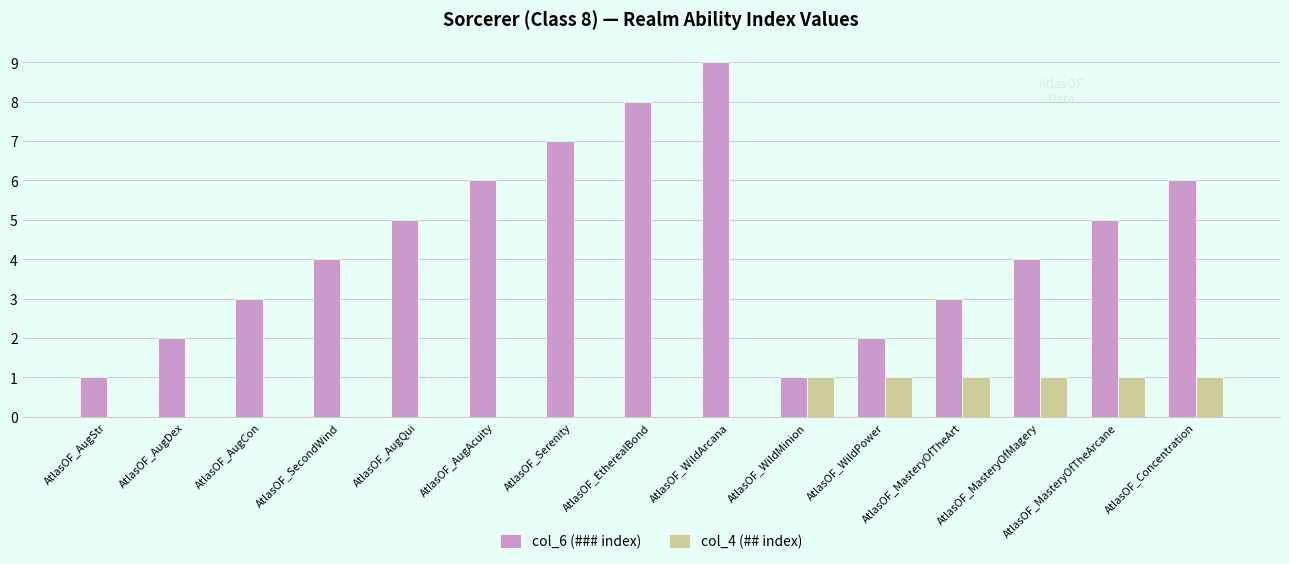

Read the col_4 (## index) value at AtlasOF_MasteryOfTheArcane.

1